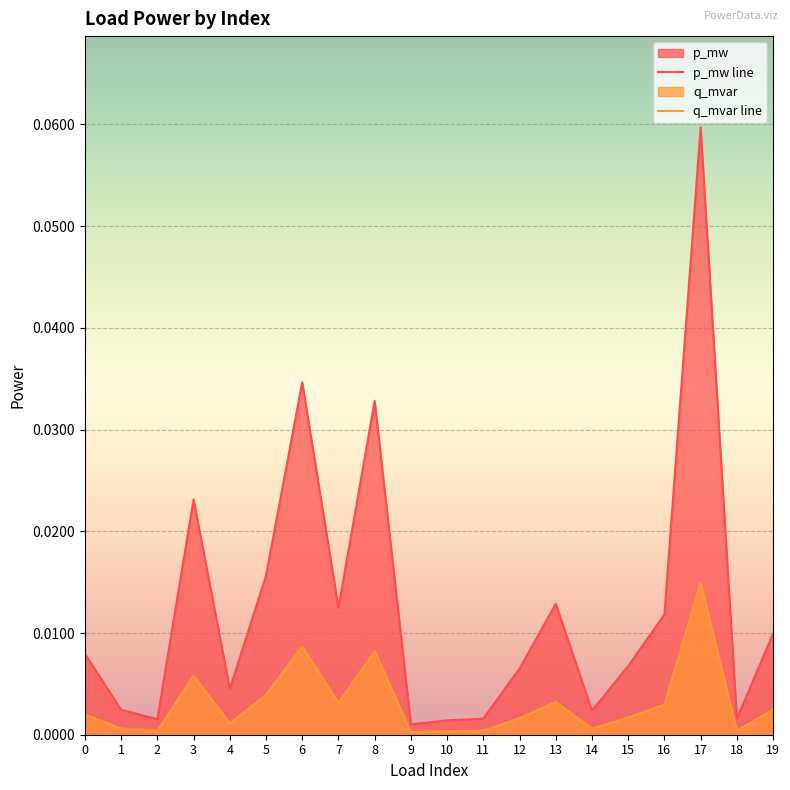

Reading left to right, what are all the values shown in this chart?

p_mw line: 0=0.0	1=0.0	2=0.0	3=0.0	4=0.0	5=0.0	6=0.0	7=0.0	8=0.0	9=0.0	10=0.0	11=0.0	12=0.0	13=0.0	14=0.0	15=0.0	16=0.0	17=0.1	18=0.0	19=0.0
q_mvar line: 0=0.0	1=0.0	2=0.0	3=0.0	4=0.0	5=0.0	6=0.0	7=0.0	8=0.0	9=0.0	10=0.0	11=0.0	12=0.0	13=0.0	14=0.0	15=0.0	16=0.0	17=0.0	18=0.0	19=0.0